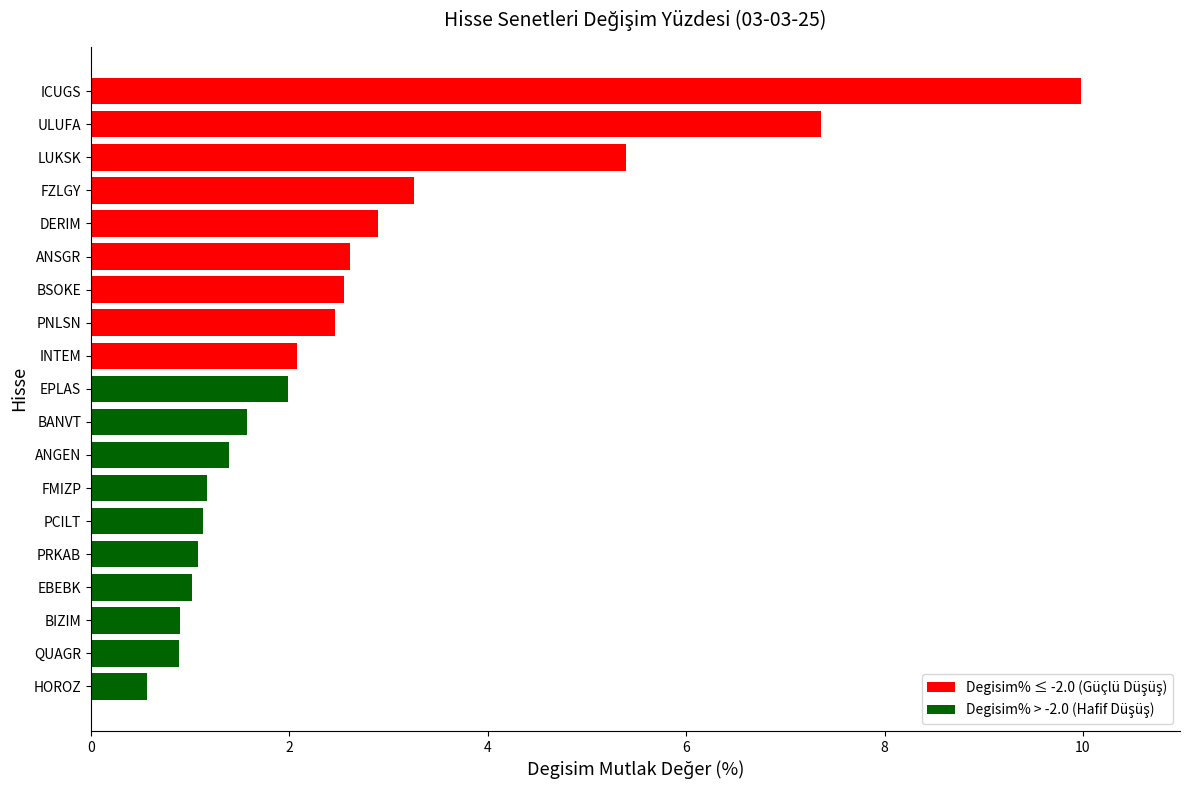

At which label is the value closest to 5?

LUKSK